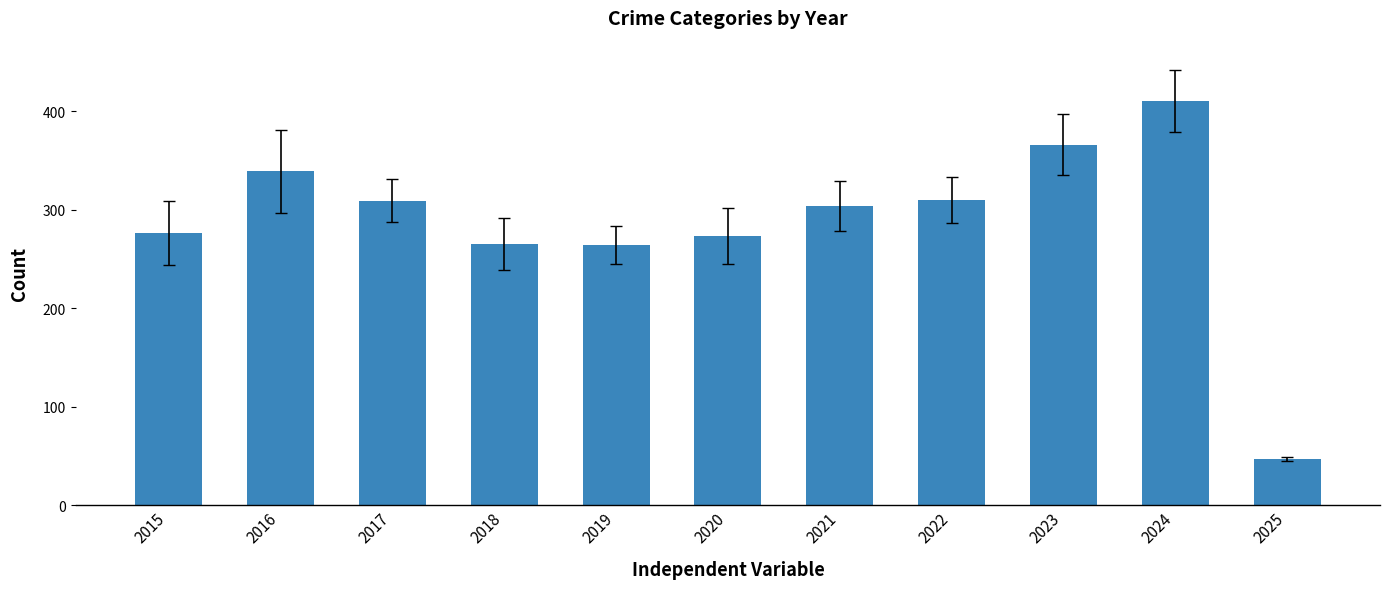

Count the number of categories in the chart.

11